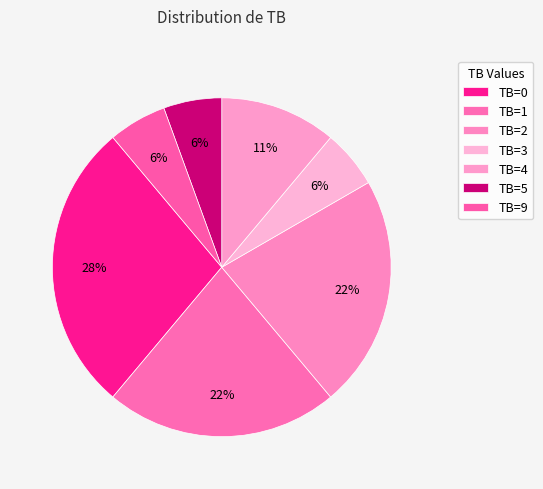

Is there any slice that represents more than half of the pie?

No